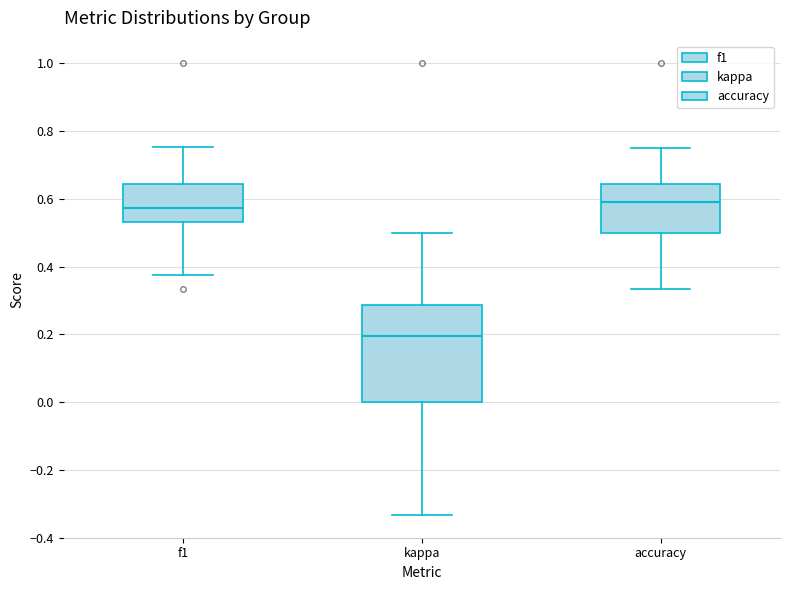

Reading left to right, read every box against the y-axis: the position of its median line, the range the box covers, and the ends of its whiskers. The values are not printed on the chart, so give them approximately, as read against the axis.

f1: median 0.58, box 0.54 to 0.64, whiskers 0.38 to 0.76
kappa: median 0.20, box 0.00 to 0.28, whiskers -0.34 to 0.50
accuracy: median 0.60, box 0.50 to 0.64, whiskers 0.34 to 0.76